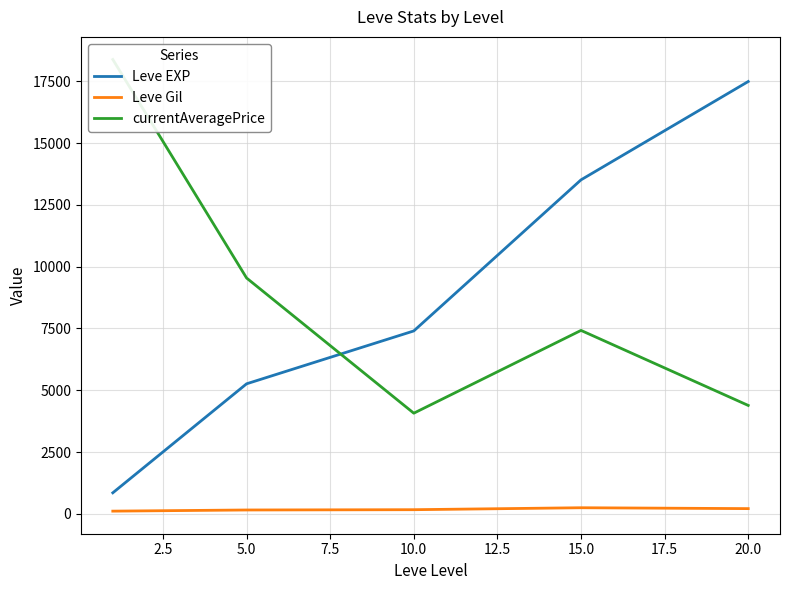

Reading left to right, extract all data points from this chart.

Leve EXP: 853.3	5261.7	7400.0	13510.0	17486.7
Leve Gil: 112.3	159.0	170.7	249.7	214.2
currentAveragePrice: 18378.2	9540.8	4073.6	7421.3	4387.1